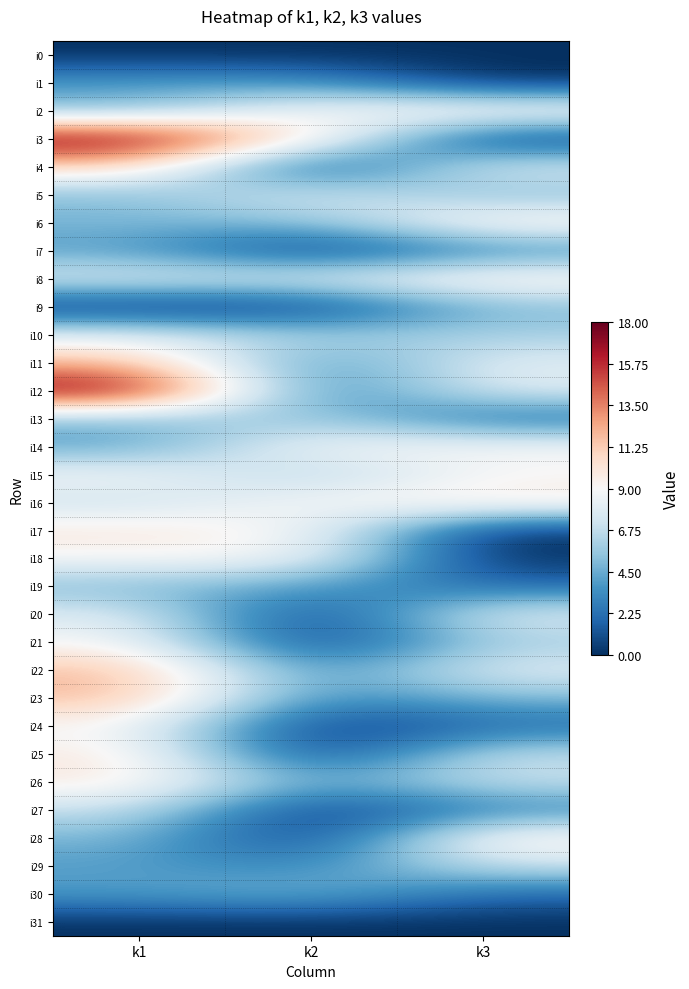

Reading left to right, transcribe all the data shown in this chart.

i0: k1=0	k2=0	k3=0
i1: k1=4	k2=4	k3=0
i2: k1=5	k2=9	k3=10
i3: k1=18	k2=10	k3=0
i4: k1=11	k2=0	k3=8
i5: k1=5	k2=8	k3=5
i6: k1=5	k2=5	k3=10
i7: k1=4	k2=0	k3=3
i8: k1=8	k2=8	k3=10
i9: k1=0	k2=0	k3=5
i10: k1=8	k2=6	k3=6
i11: k1=12	k2=3	k3=8
i12: k1=18	k2=2	k3=8
i13: k1=5	k2=6	k3=2
i14: k1=4	k2=9	k3=9
i15: k1=9	k2=6	k3=9
i16: k1=7	k2=9	k3=10
i17: k1=10	k2=9	k3=0
i18: k1=9	k2=9	k3=0
i19: k1=5	k2=4	k3=2
i20: k1=8	k2=0	k3=8
i21: k1=9	k2=0	k3=6
i22: k1=12	k2=3	k3=8
i23: k1=12	k2=3	k3=5
i24: k1=9	k2=0	k3=2
i25: k1=10	k2=0	k3=7
i26: k1=10	k2=4	k3=7
i27: k1=7	k2=0	k3=3
i28: k1=5	k2=0	k3=10
i29: k1=4	k2=3	k3=7
i30: k1=4	k2=5	k3=2
i31: k1=0	k2=0	k3=0